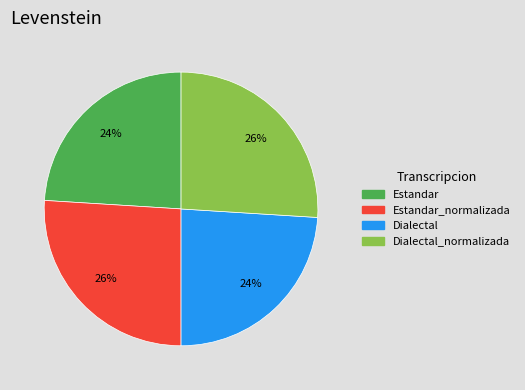

What percentage is the Dialectal slice, to the nearest percent?

24%